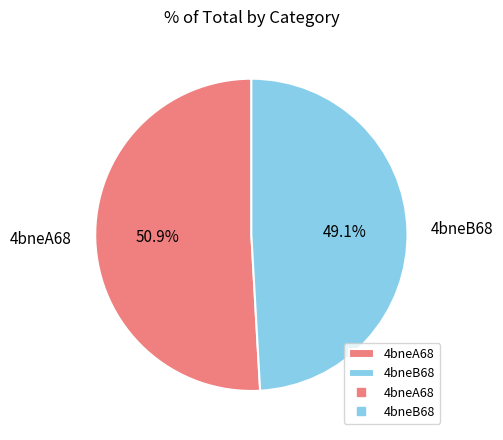

Is it true that 4bneA68 is 59% of the pie?

False